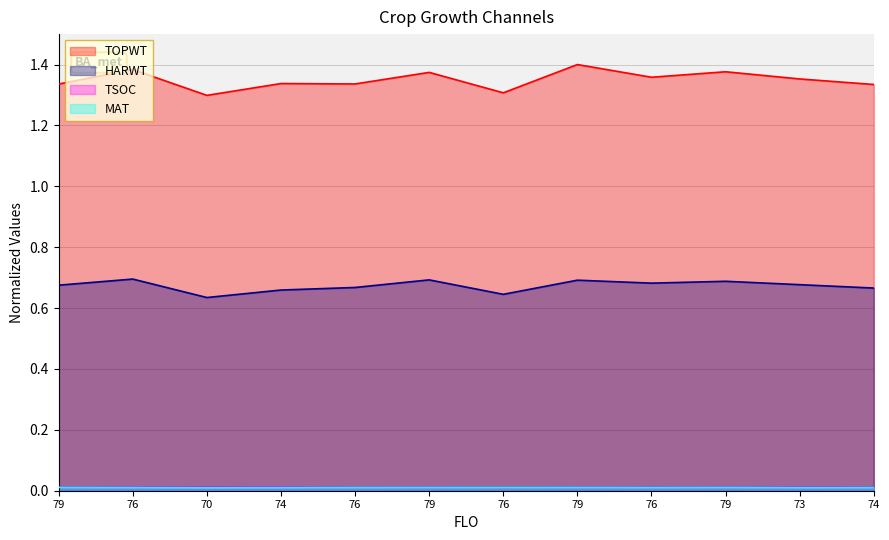

In TOPWT, how many points are higher than both neighbors (excluding endpoints)?

5